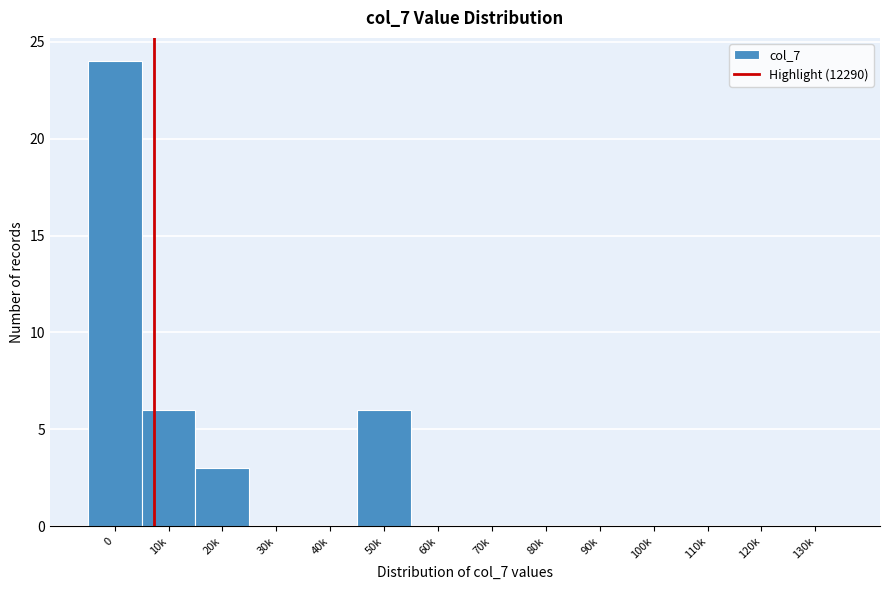

Reading left to right, what are all the values shown in this chart?

0=24	10k=6	20k=3	30k=0	40k=0	50k=6	60k=0	70k=0	80k=0	90k=0	100k=0	110k=0	120k=0	130k=0